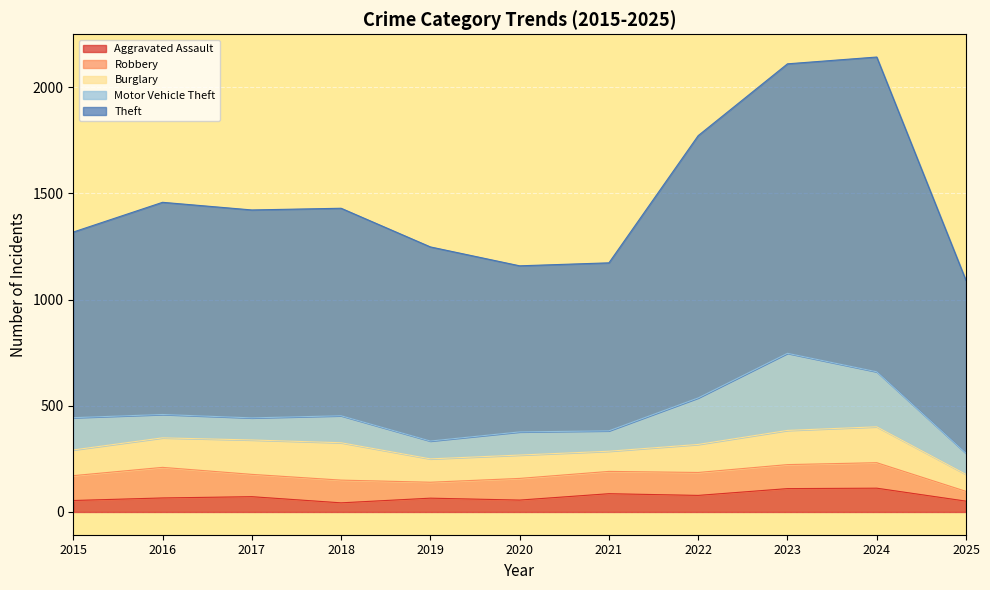

True or false: Aggravated Assault and Motor Vehicle Theft intersect in this chart.

False